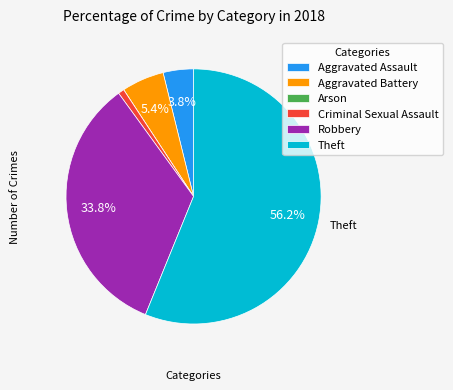

What is the largest slice in the pie chart?

Theft